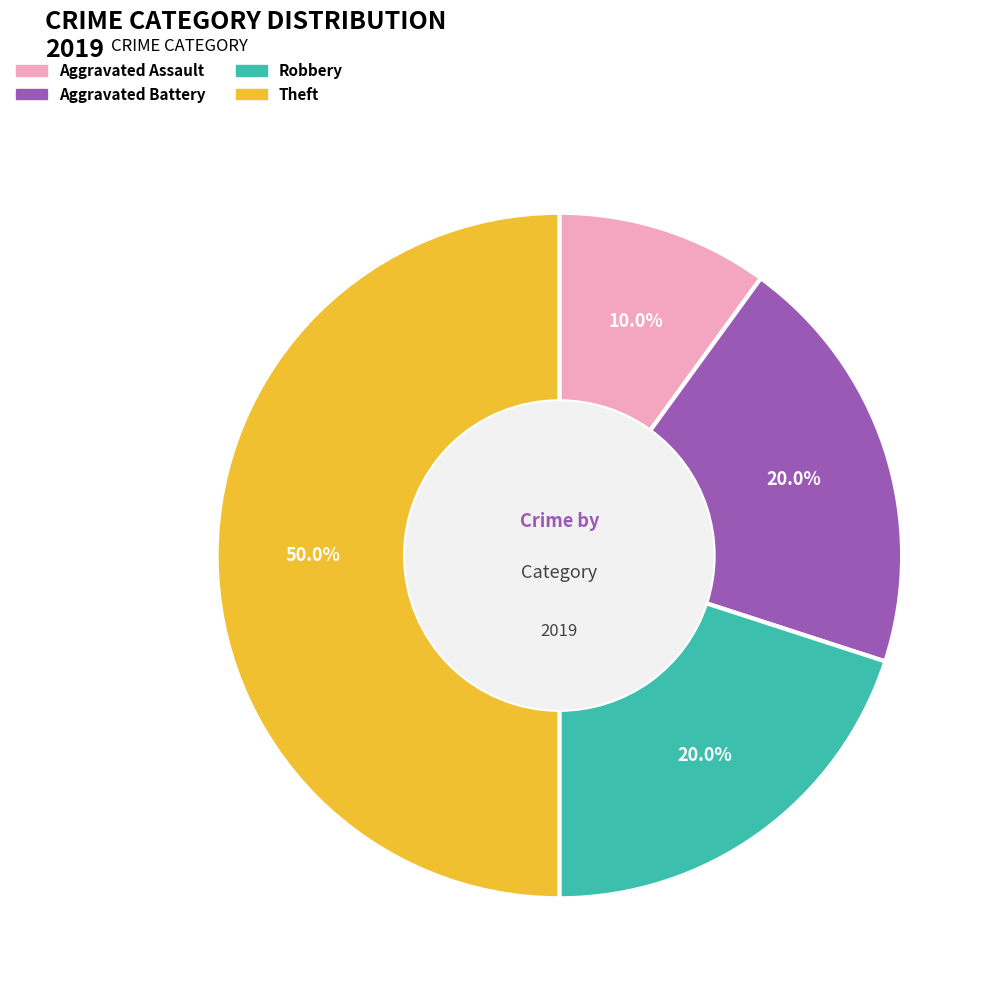

What is the smallest slice in the pie chart?

Aggravated Assault